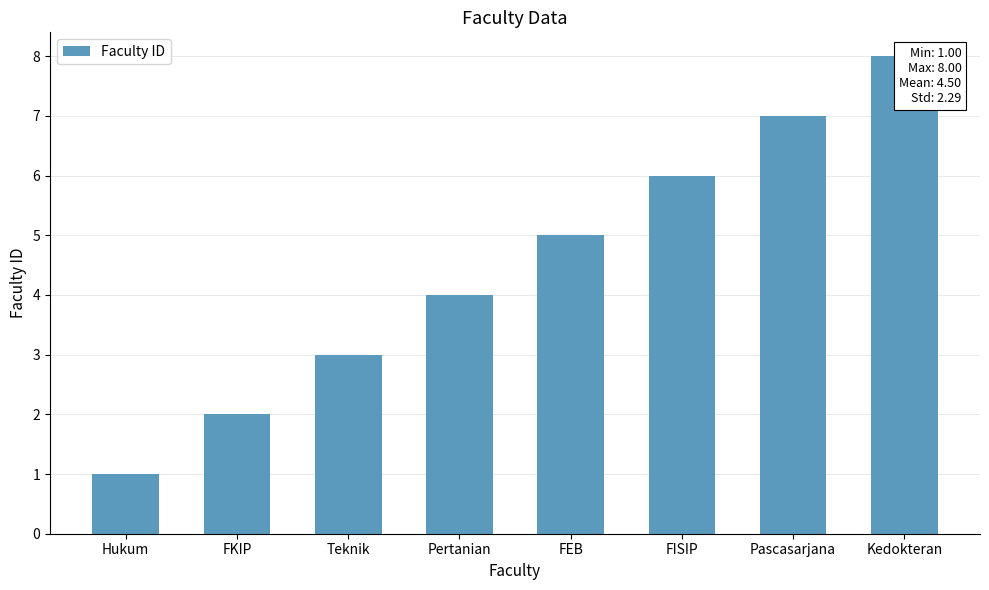

What is the value of the 3rd bar from the left?

3